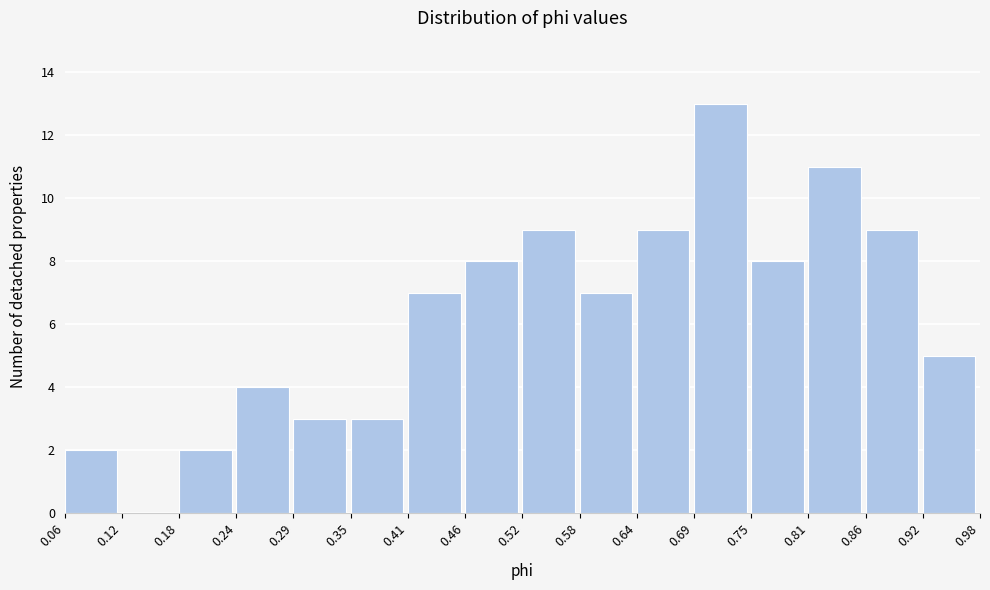

Reading left to right, list every bar in this chart as the range it spans on the x-axis followed by its height. The values are not printed on the chart, so give them approximately, as read against the axis.

0.06 to 0.12: 2
0.12 to 0.18: 0
0.18 to 0.24: 2
0.24 to 0.29: 4
0.29 to 0.35: 3
0.35 to 0.41: 3
0.41 to 0.46: 7
0.46 to 0.52: 8
0.52 to 0.58: 9
0.58 to 0.64: 7
0.64 to 0.69: 9
0.69 to 0.75: 13
0.75 to 0.81: 8
0.81 to 0.86: 11
0.86 to 0.92: 9
0.92 to 0.98: 5